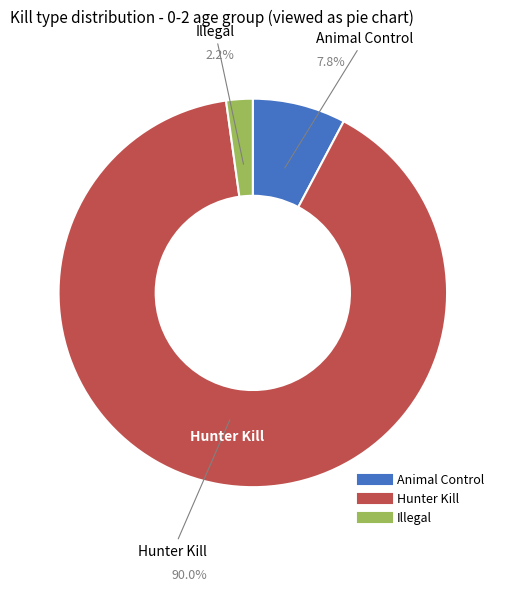

Is there a majority slice in this chart?

Yes